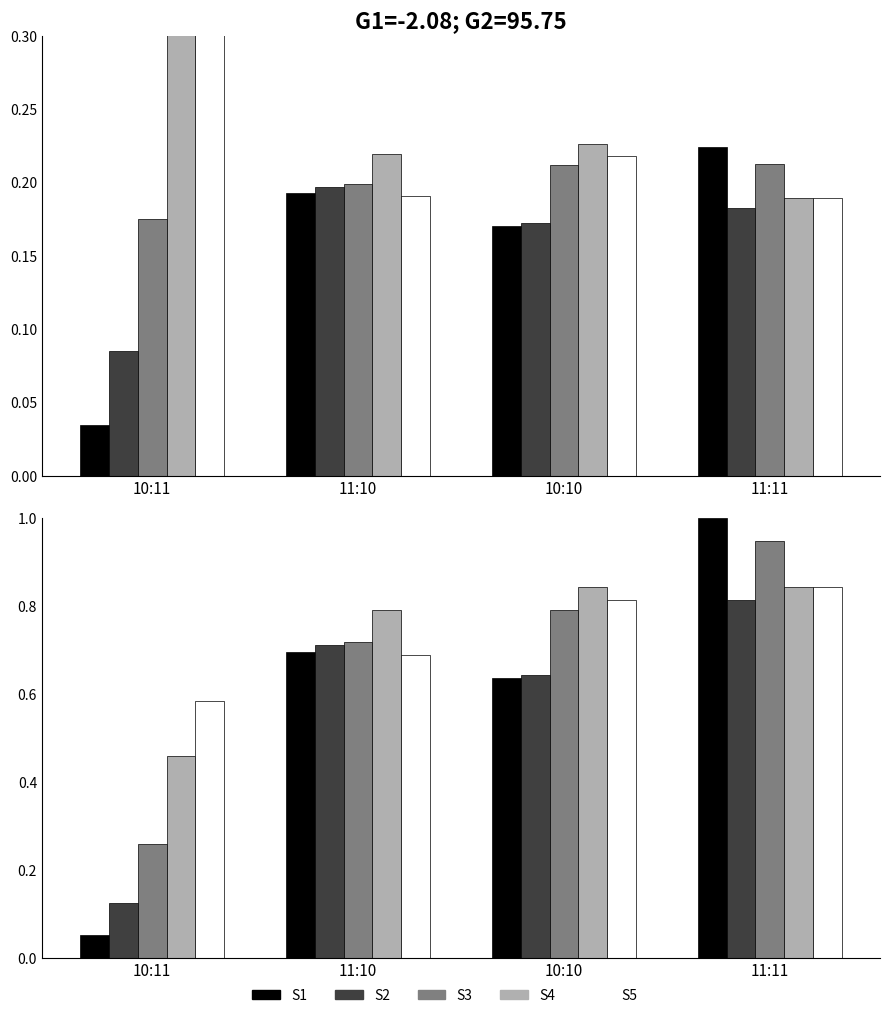

How many S2 values are between 0 and 1?

4